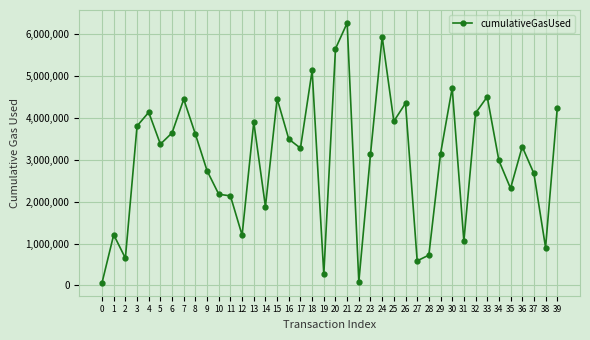

The value at 19 is 261891. True or false?

True